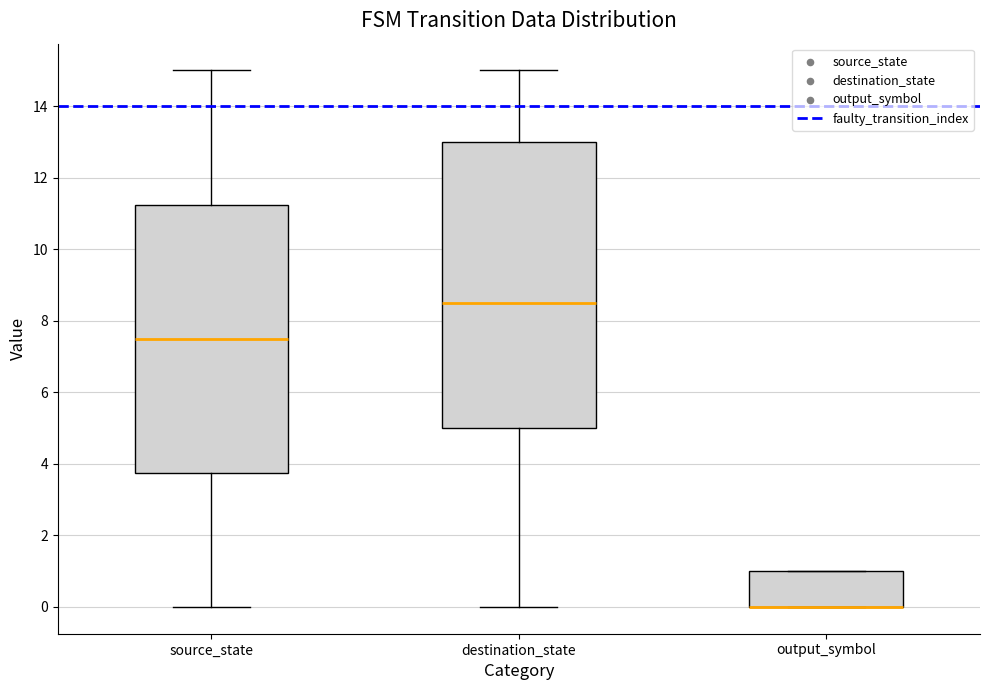

Where does the upper whisker of the box for source_state end on the y-axis? The values are not printed on the chart, so give them approximately, as read against the axis.

15.0